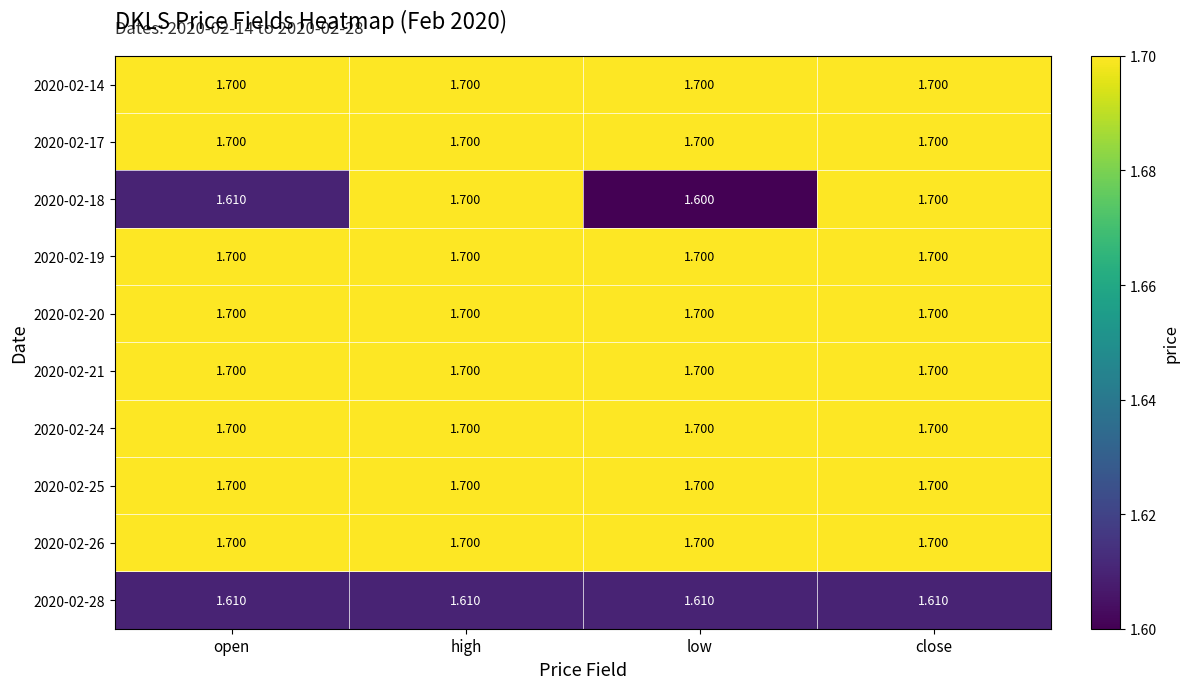

At which category does the chart reach its minimum across all series?

low